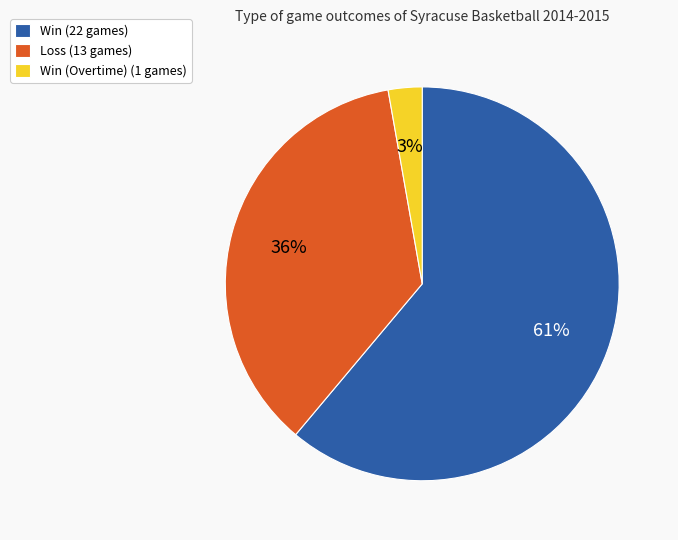

Count the number of slices in the pie.

3